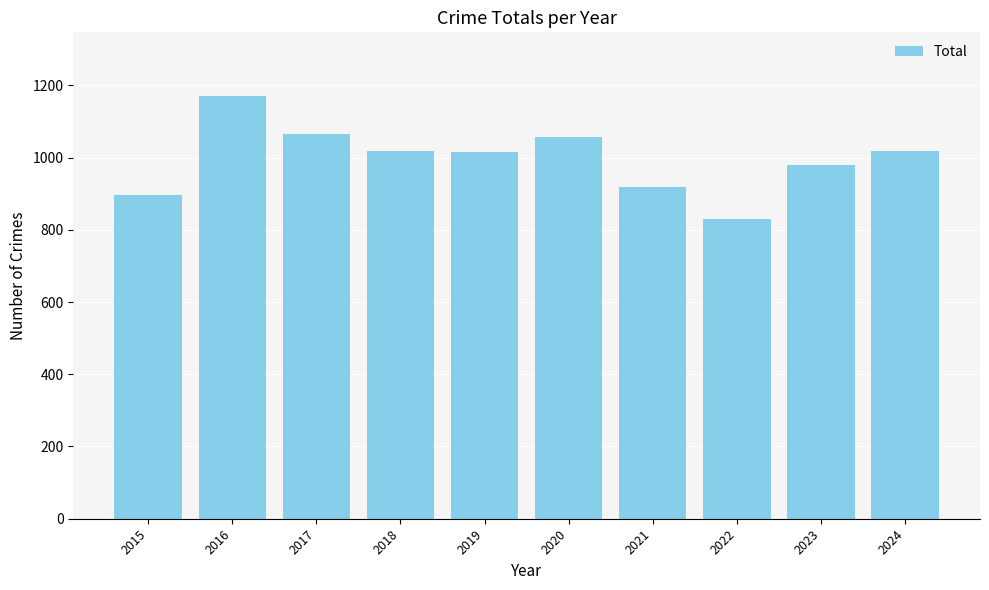

What is the approximate value at 2024, to the nearest 10?

1020